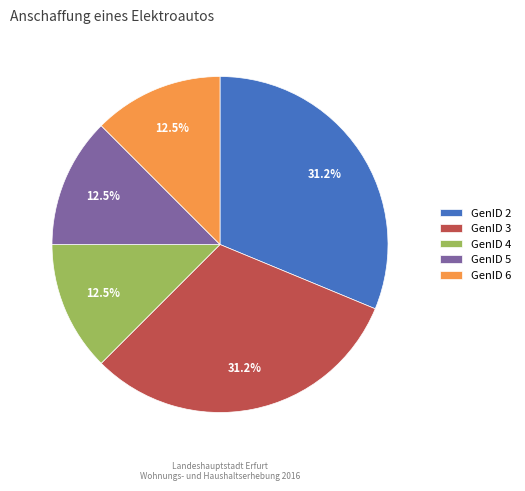

What is the ratio of the value at GenID 4 to the value at GenID 3?

0.4